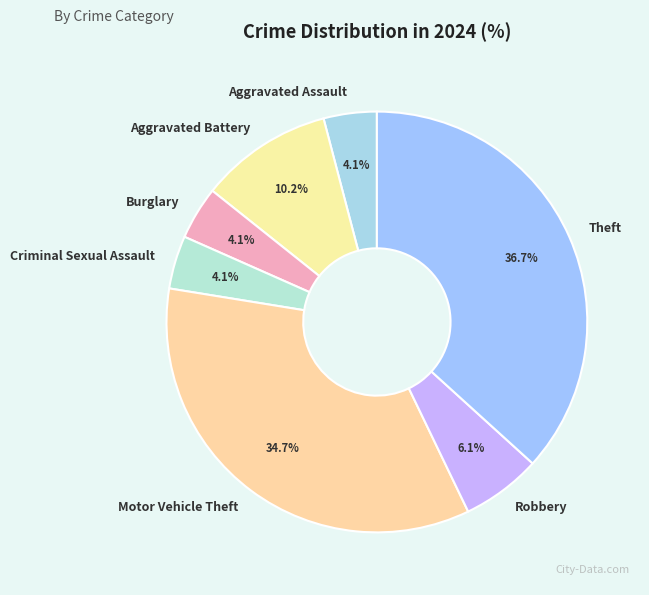

Is there any slice that represents more than half of the pie?

No